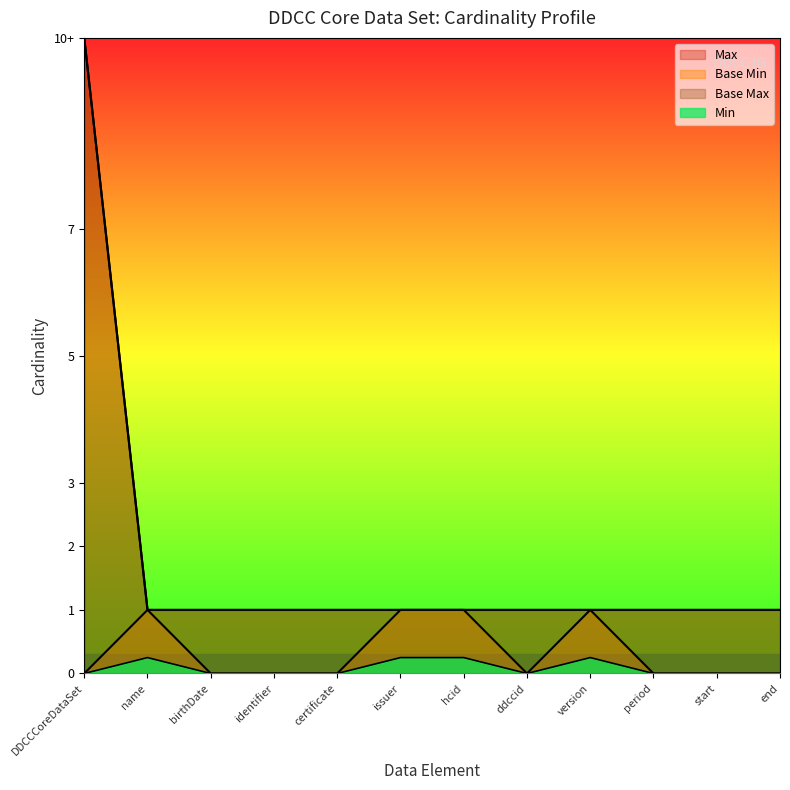

Does the chart have visible grid lines?

No